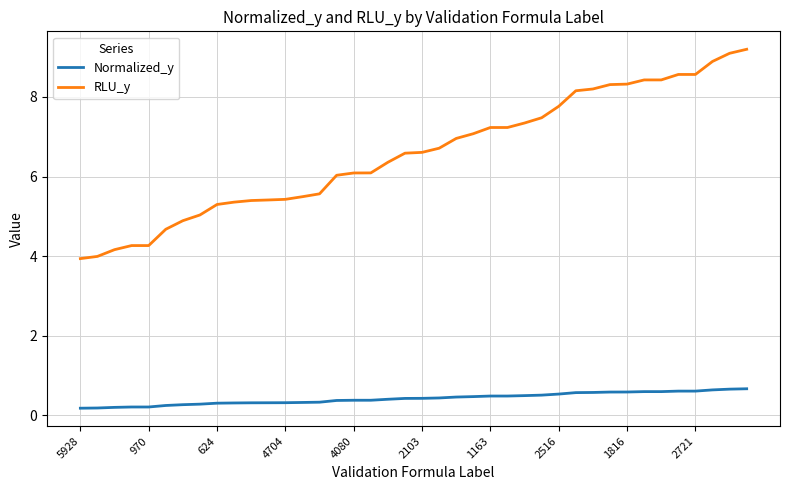

What is the maximum value for Normalized_y?

0.7